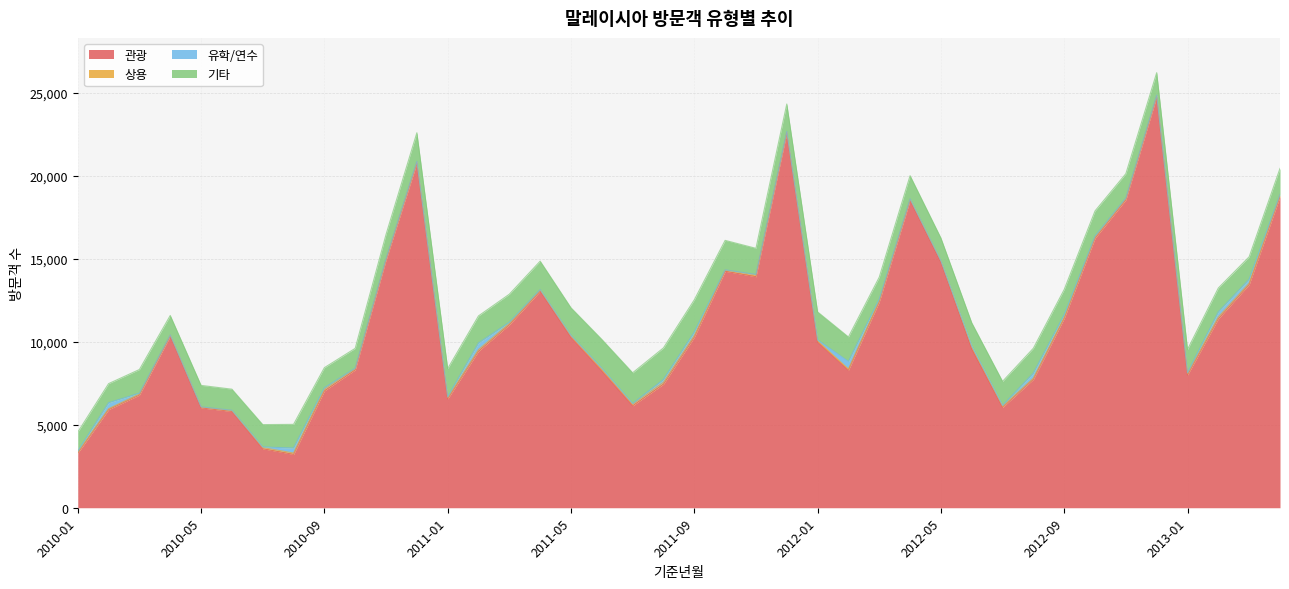

At which label is 관광 closest to 13988?

2011-11